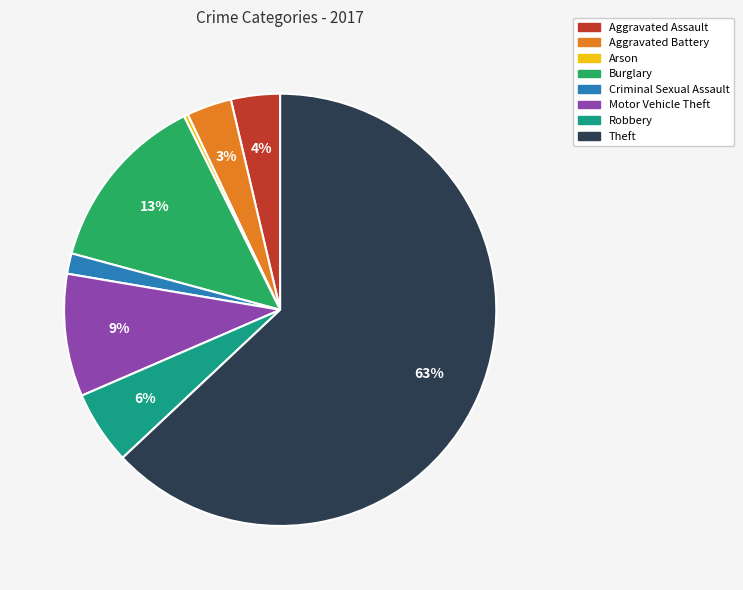

True or false: Aggravated Assault accounts for 4% of the total.

True